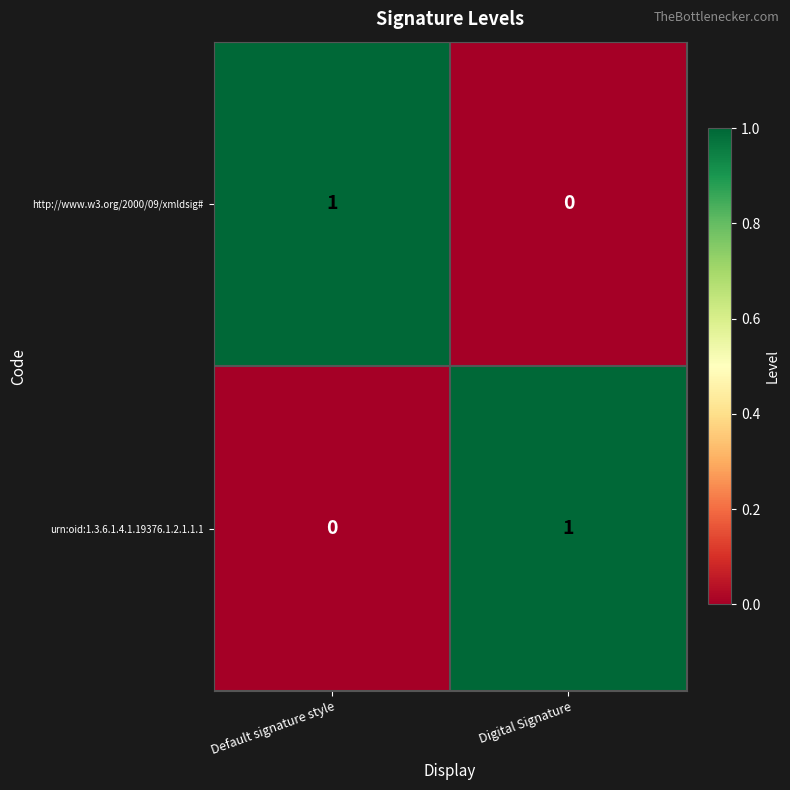

How many data points in http://www.w3.org/2000/09/xmldsig# are less than 1?

1